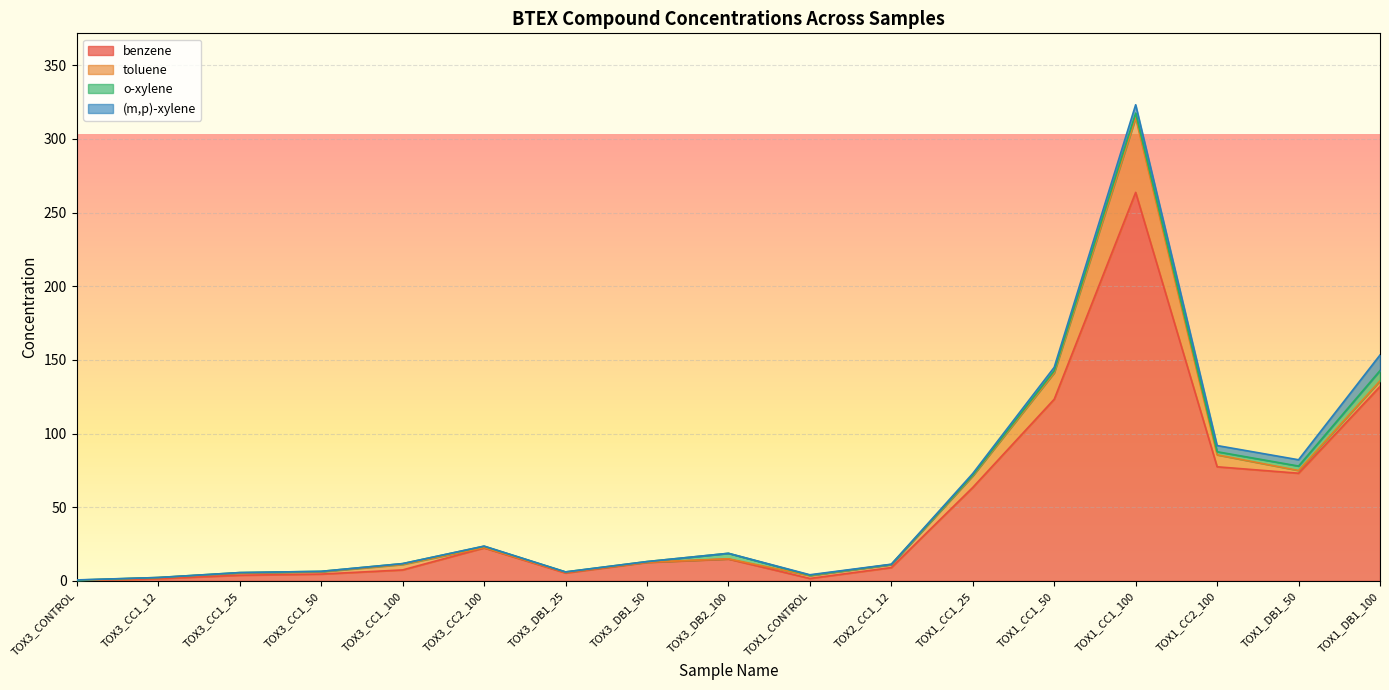

At how many categories does at least one series exceed 250?

1